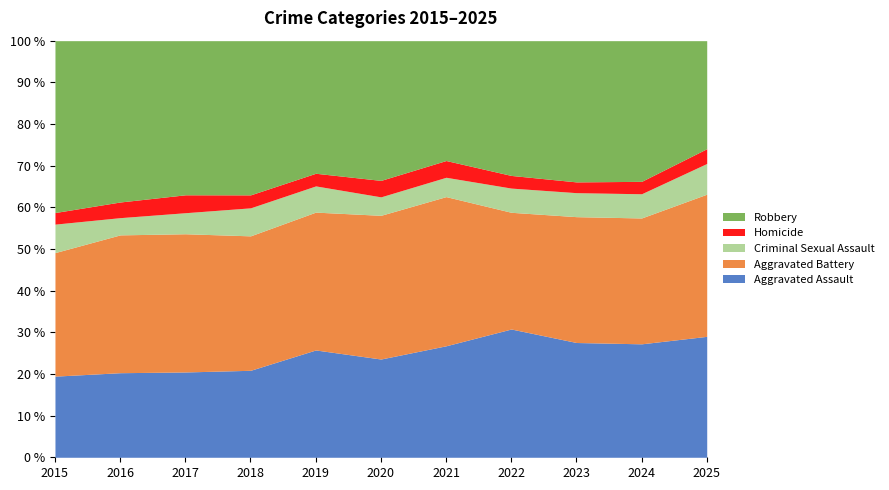

Where do Aggravated Battery and Robbery first cross each other?

2018 and 2019